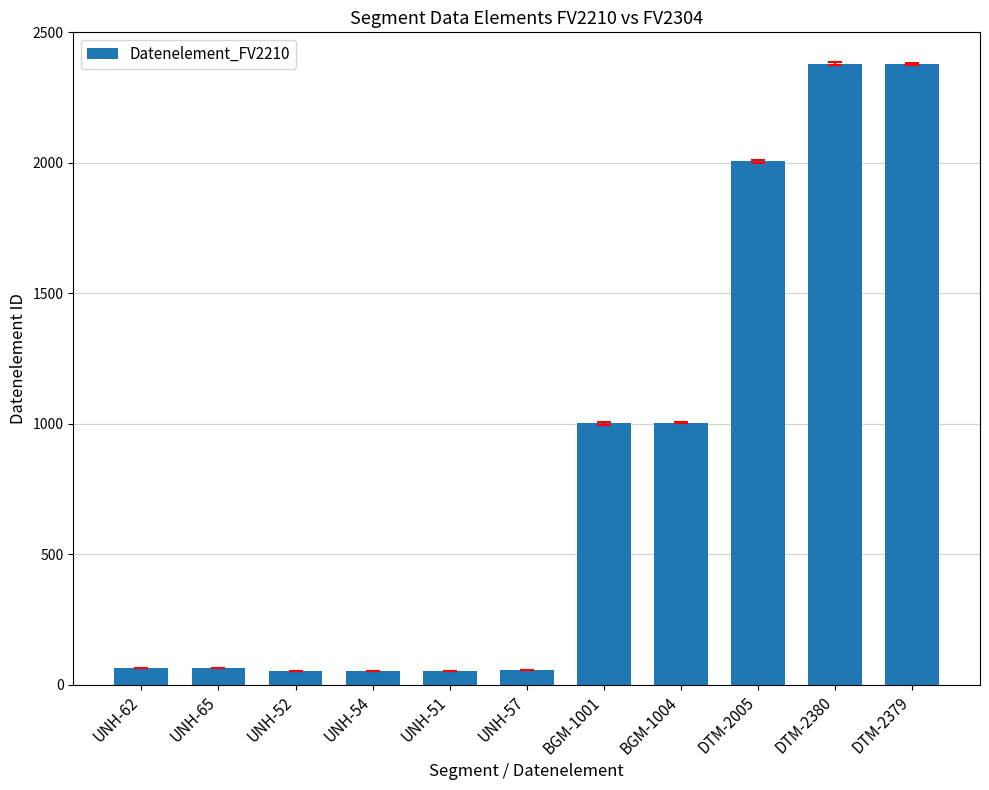

What is the greatest value displayed?

2380